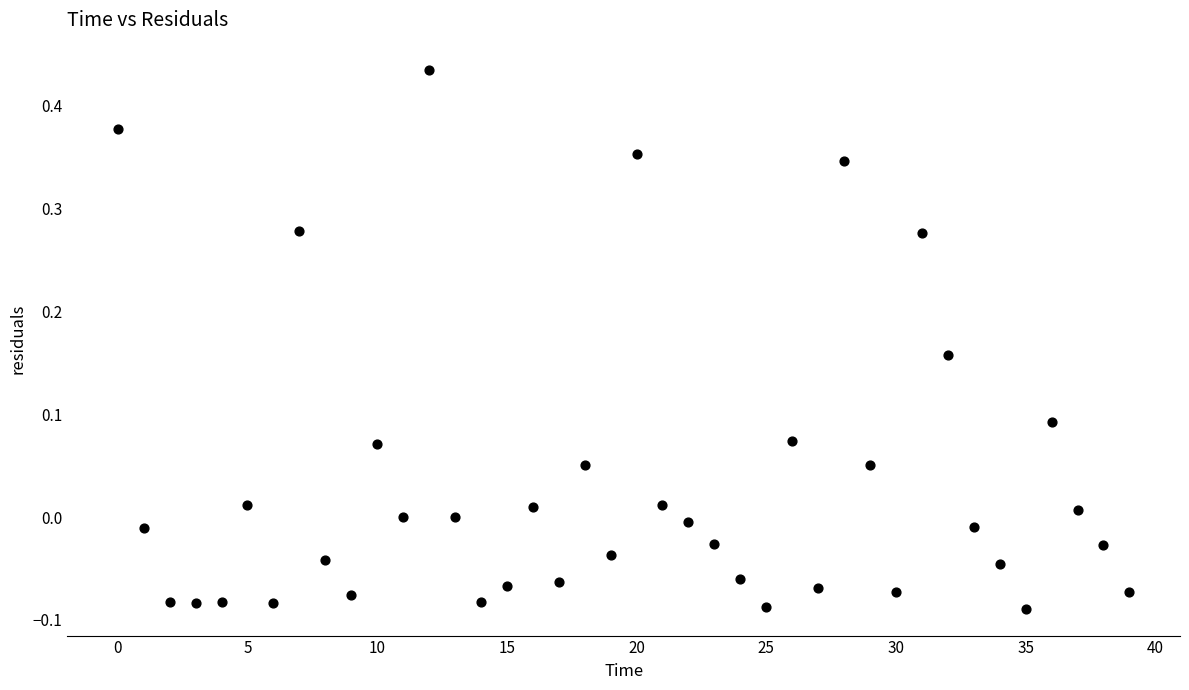

What is the range of Y values (max minus min)?

0.5